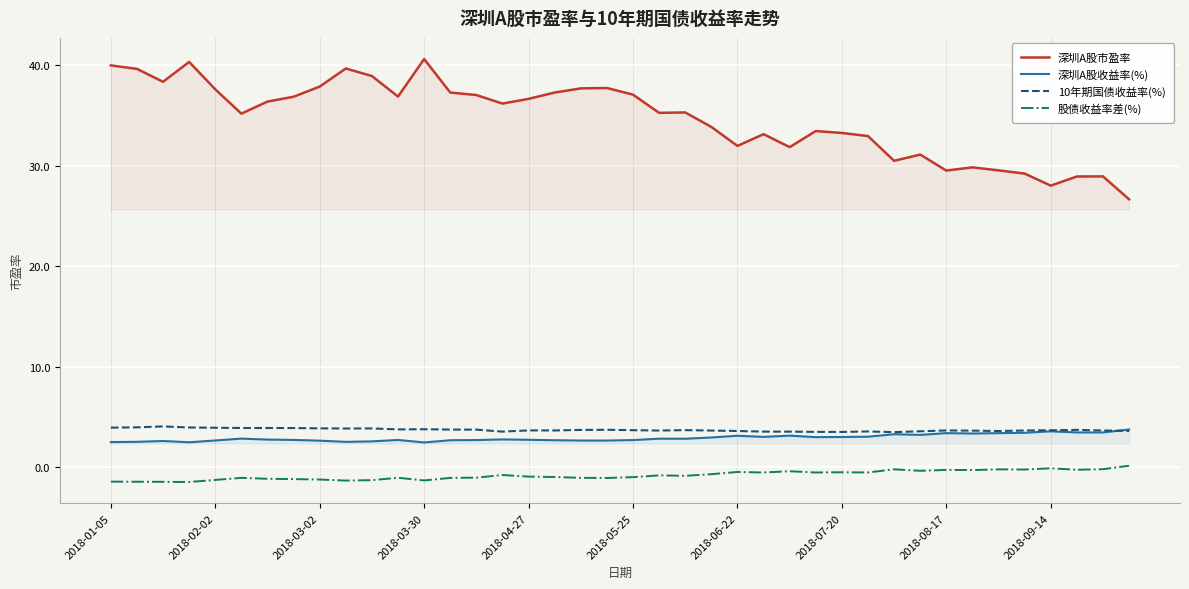

What is the difference between the highest and lowest values at 2018-03-30?

41.9